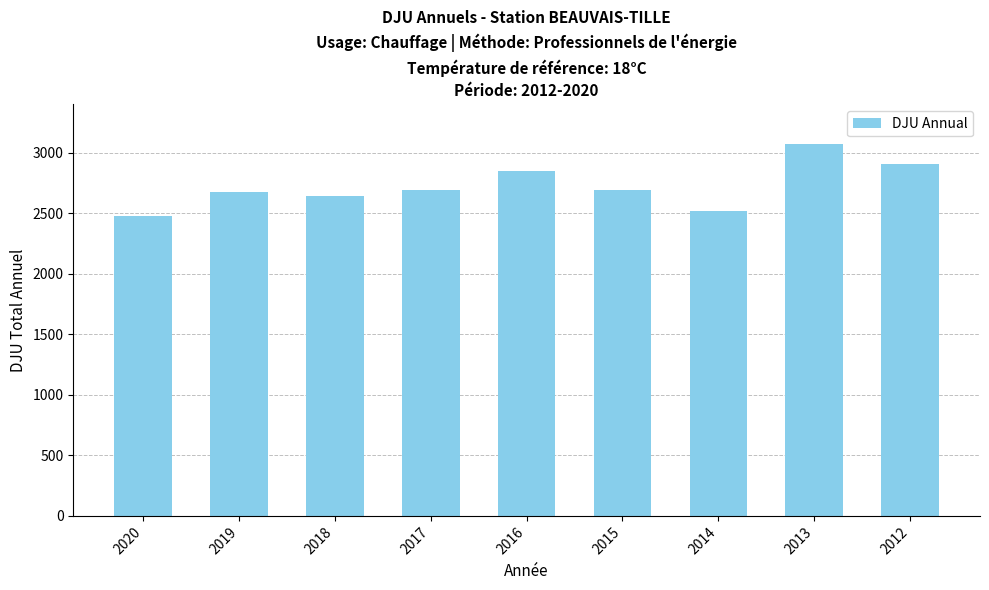

Which has a higher value, 2015 or 2018?

2015